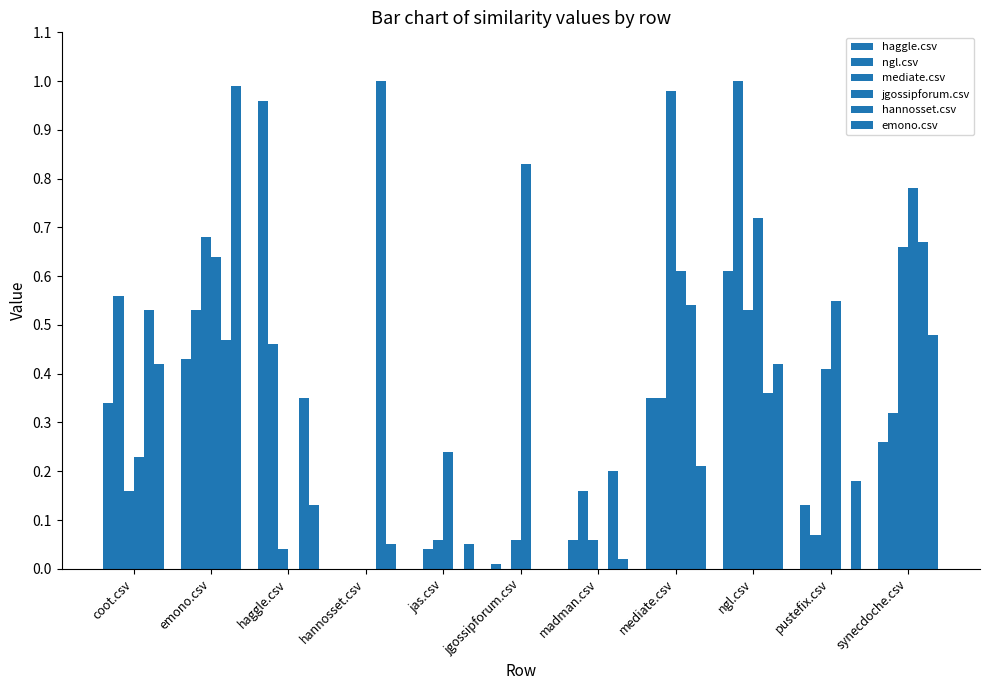

The value of jgossipforum.csv at emono.csv is 1.0. True or false?

False